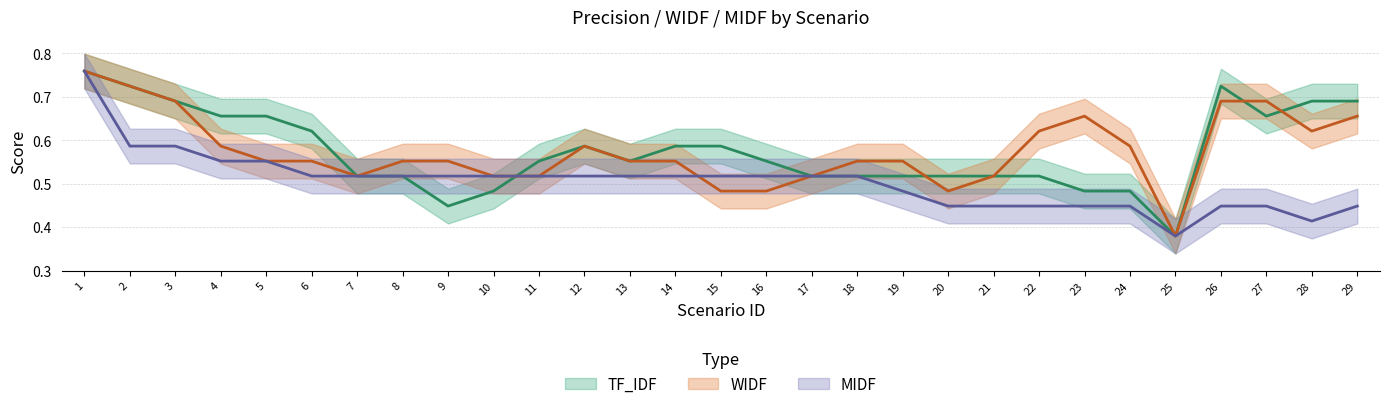

What is the total value across all series at 24?

1.5